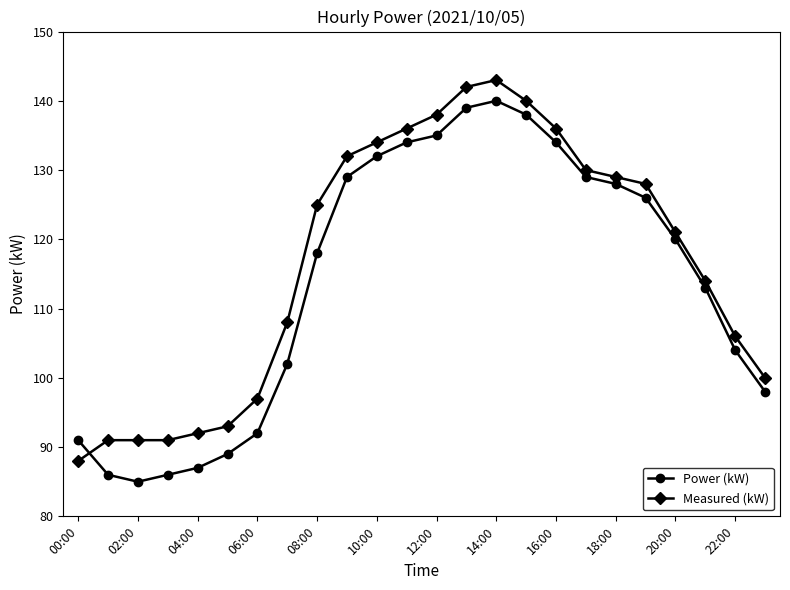

True or false: Measured (kW) has more than 0 interior local peaks.

True